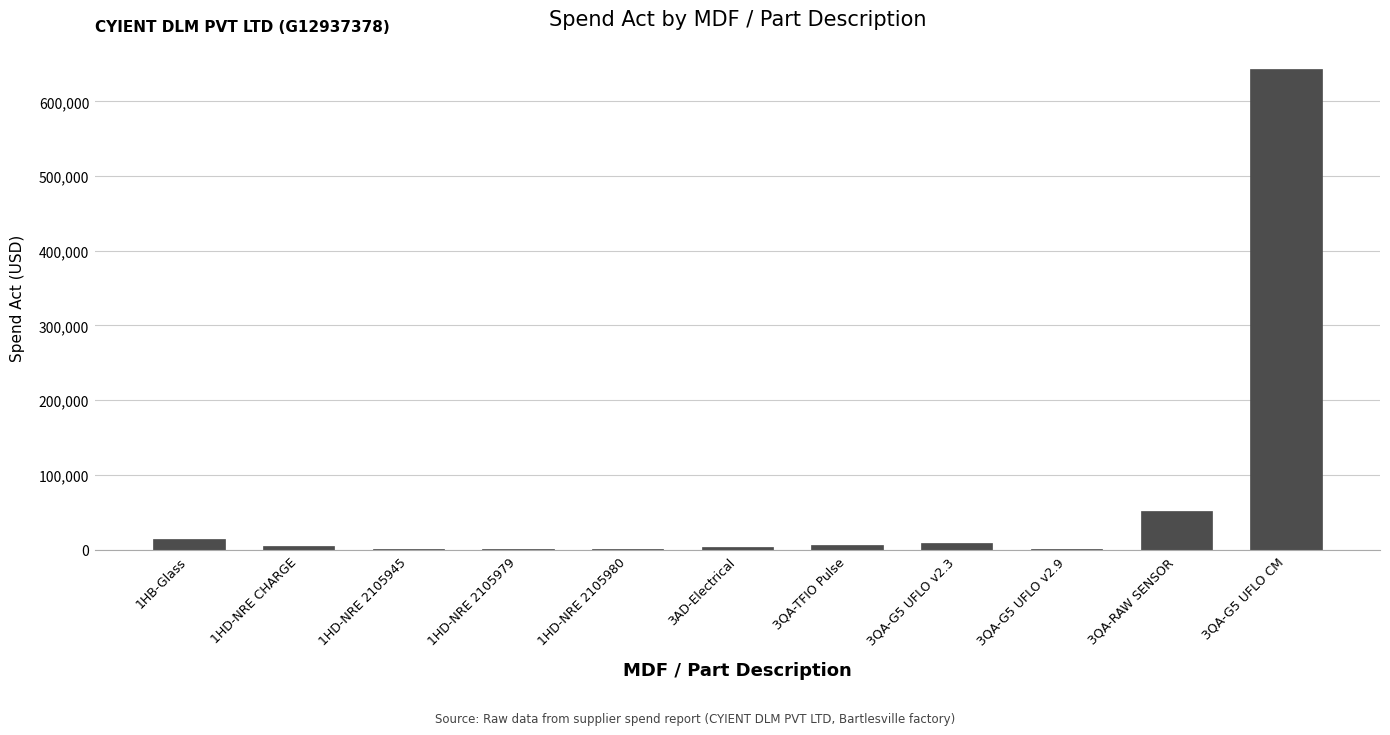

How many series are shown in this chart?

1